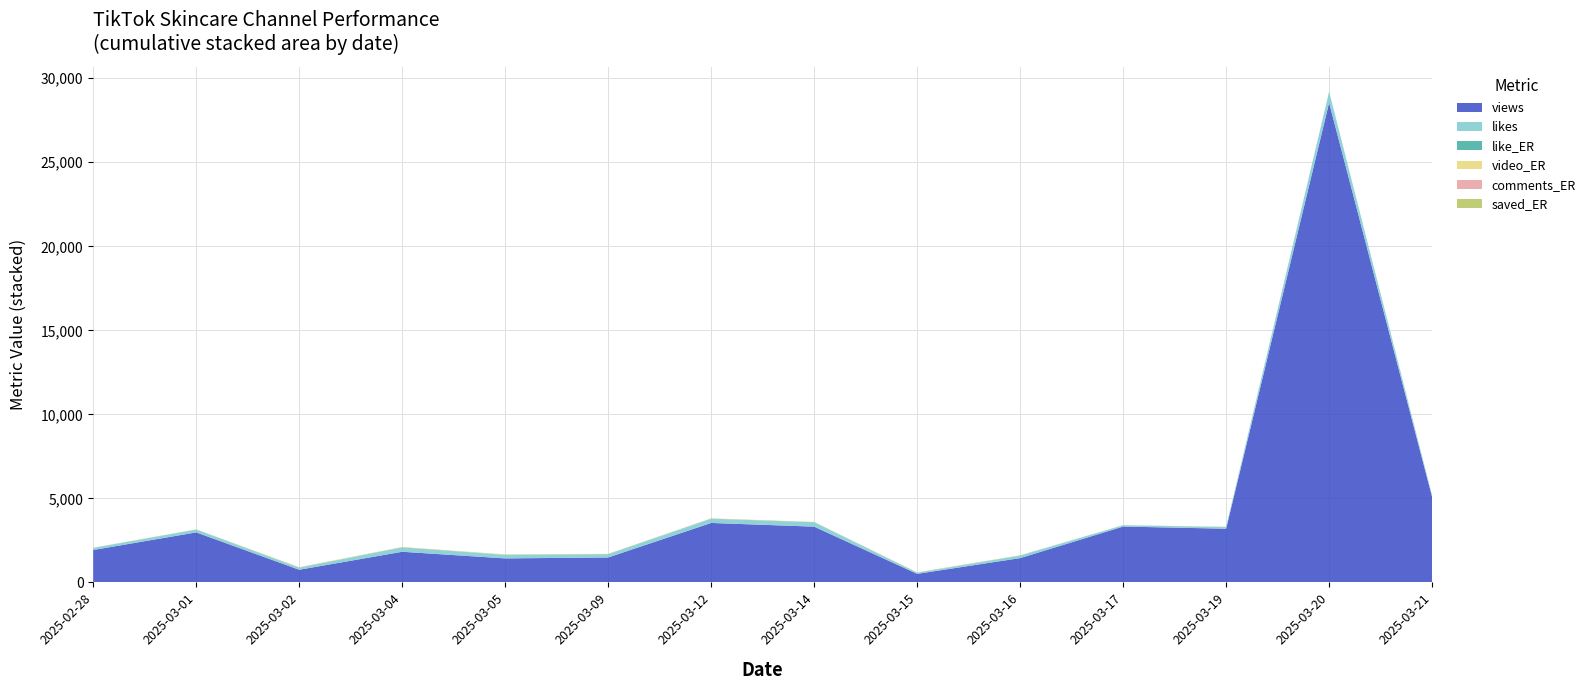

Reading left to right, transcribe all the data shown in this chart.

views: 1928.0	2976.0	753.0	1823.0	1429.0	1484.0	3538.0	3318.0	509.0	1446.0	3323.0	3195.0	28539.0	5086.0
likes: 123.0	164.0	115.0	257.0	198.0	192.0	244.0	261.0	61.0	146.0	78.0	96.0	655.0	83.0
like_ER: 5.7	7.3	16.8	11.4	15.8	8.9	12.0	8.0	12.0	10.0	2.4	7.4	4.2	1.6
comments_ER: 0.2	0.9	1.3	1.9	2.2	2.3	2.6	1.6	2.2	1.2	0.5	0.5	1.0	0.5
saved_ER: 0.2	0.9	1.2	0.9	1.7	1.1	0.9	0.7	0.6	0.8	0.2	0.4	0.5	0.2
video_ER: 6.1	9.1	19.3	14.2	19.4	12.3	15.6	10.3	14.2	12.0	2.8	8.3	5.9	2.1